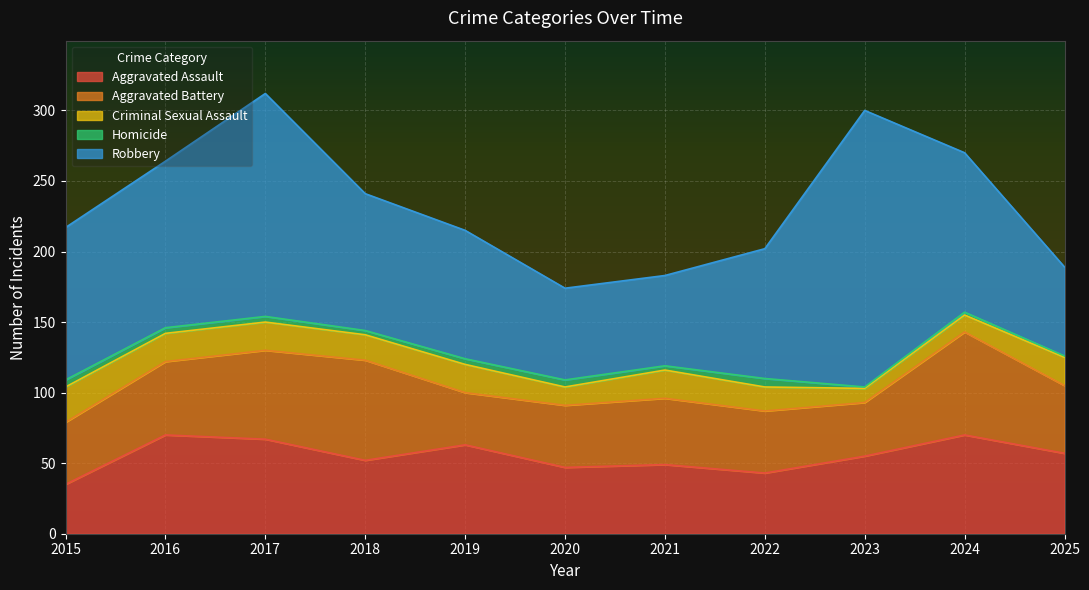

At which category does Aggravated Battery reach its first local peak?

2018